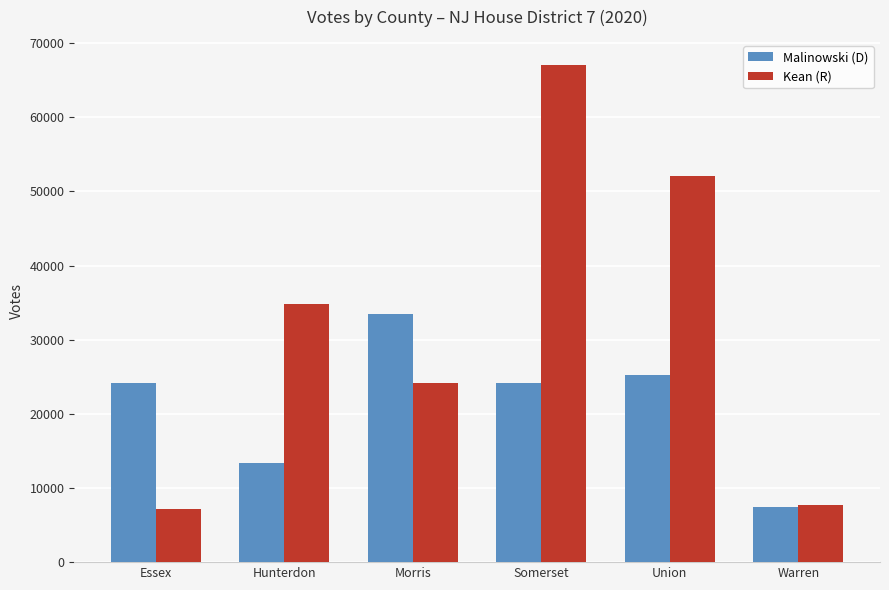

What is the sum of the Kean (R) values at Essex and Somerset?

74273